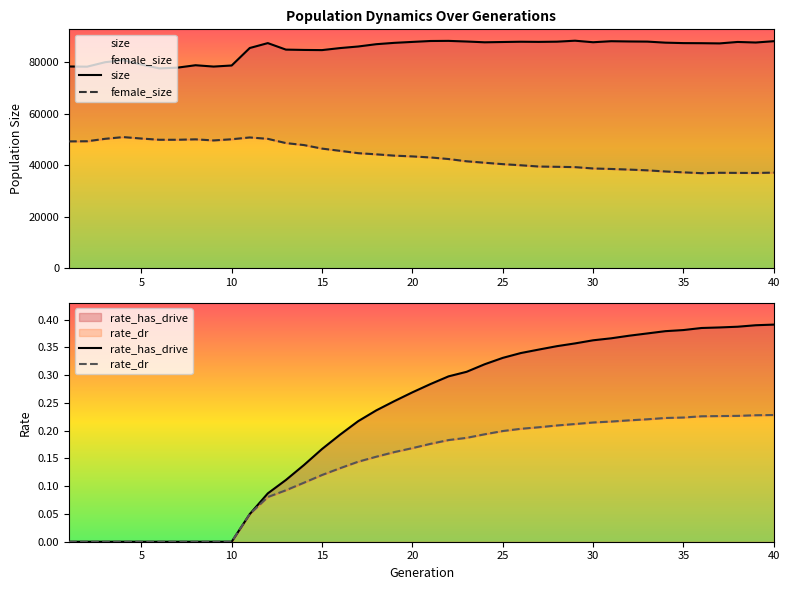

Between 34 and 35, which series saw the biggest shift?

female_size